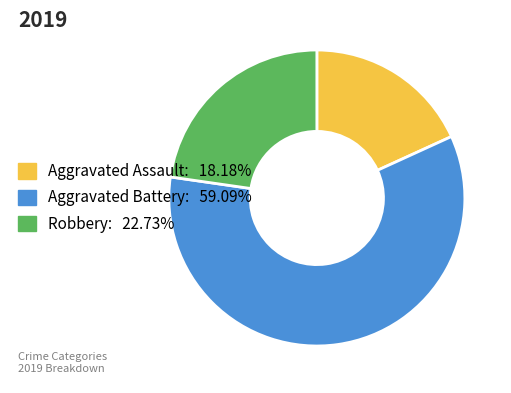

Which category has the biggest portion of the pie?

Aggravated Battery